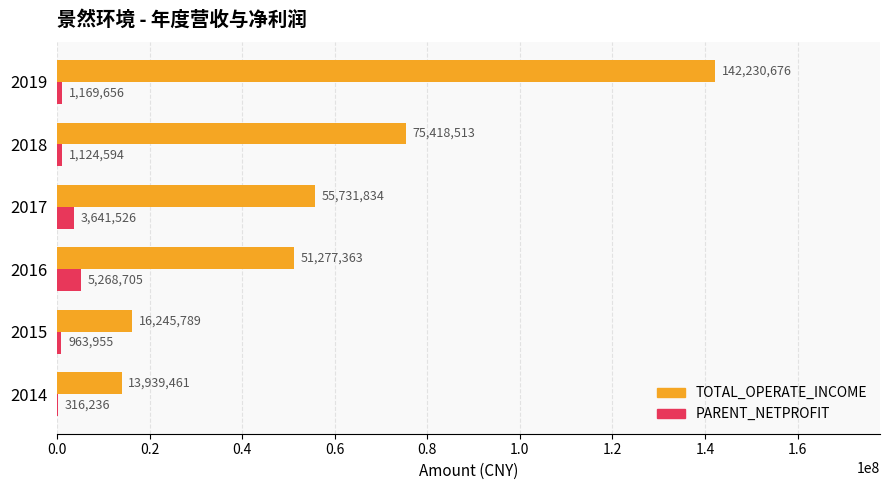

How many data points in TOTAL_OPERATE_INCOME are above 55731834?

3